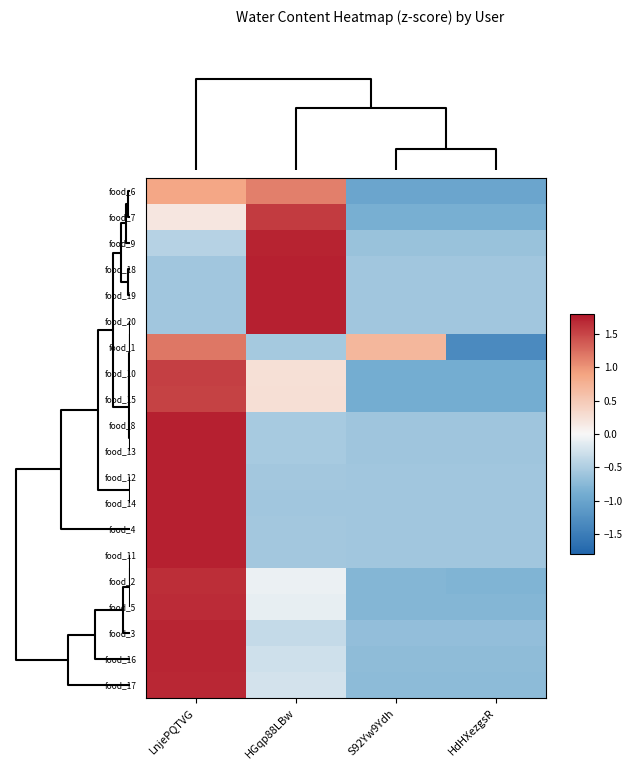

At HGqp88LBw, list the series in order from largest to smallest.

food_19, food_20, food_18, food_9, food_7, food_6, food_15, food_10, food_2, food_5, food_17, food_16, food_3, food_13, food_8, food_1, food_12, food_11, food_4, food_14